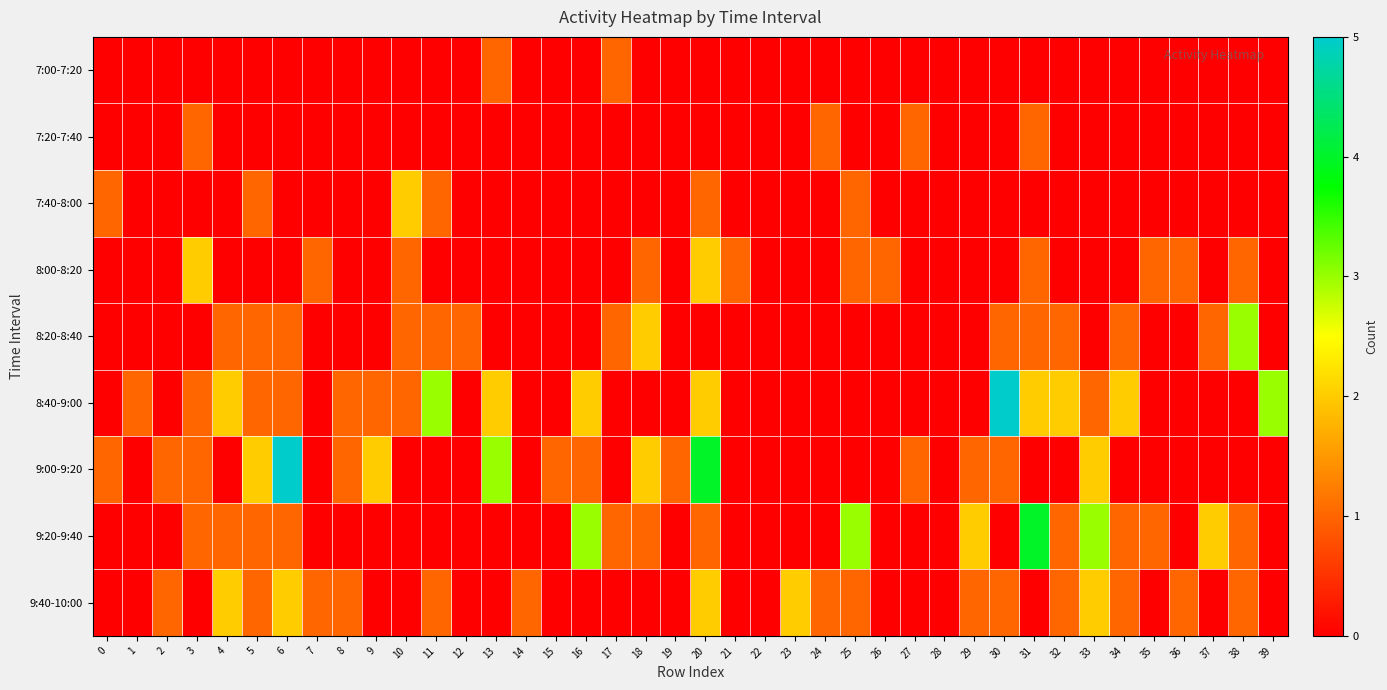

Reading left to right, list all the values displayed in this chart.

7:00-7:20: 0=0	1=0	2=0	3=0	4=0	5=0	6=0	7=0	8=0	9=0	10=0	11=0	12=0	13=1	14=0	15=0	16=0	17=1	18=0	19=0	20=0	21=0	22=0	23=0	24=0	25=0	26=0	27=0	28=0	29=0	30=0	31=0	32=0	33=0	34=0	35=0	36=0	37=0	38=0	39=0
7:20-7:40: 0=0	1=0	2=0	3=1	4=0	5=0	6=0	7=0	8=0	9=0	10=0	11=0	12=0	13=0	14=0	15=0	16=0	17=0	18=0	19=0	20=0	21=0	22=0	23=0	24=1	25=0	26=0	27=1	28=0	29=0	30=0	31=1	32=0	33=0	34=0	35=0	36=0	37=0	38=0	39=0
7:40-8:00: 0=1	1=0	2=0	3=0	4=0	5=1	6=0	7=0	8=0	9=0	10=2	11=1	12=0	13=0	14=0	15=0	16=0	17=0	18=0	19=0	20=1	21=0	22=0	23=0	24=0	25=1	26=0	27=0	28=0	29=0	30=0	31=0	32=0	33=0	34=0	35=0	36=0	37=0	38=0	39=0
8:00-8:20: 0=0	1=0	2=0	3=2	4=0	5=0	6=0	7=1	8=0	9=0	10=1	11=0	12=0	13=0	14=0	15=0	16=0	17=0	18=1	19=0	20=2	21=1	22=0	23=0	24=0	25=1	26=1	27=0	28=0	29=0	30=0	31=1	32=0	33=0	34=0	35=1	36=1	37=0	38=1	39=0
8:20-8:40: 0=0	1=0	2=0	3=0	4=1	5=1	6=1	7=0	8=0	9=0	10=1	11=1	12=1	13=0	14=0	15=0	16=0	17=1	18=2	19=0	20=0	21=0	22=0	23=0	24=0	25=0	26=0	27=0	28=0	29=0	30=1	31=1	32=1	33=0	34=1	35=0	36=0	37=1	38=3	39=0
8:40-9:00: 0=0	1=1	2=0	3=1	4=2	5=1	6=1	7=0	8=1	9=1	10=1	11=3	12=0	13=2	14=0	15=0	16=2	17=0	18=0	19=0	20=2	21=0	22=0	23=0	24=0	25=0	26=0	27=0	28=0	29=0	30=5	31=2	32=2	33=1	34=2	35=0	36=0	37=0	38=0	39=3
9:00-9:20: 0=1	1=0	2=1	3=1	4=0	5=2	6=5	7=0	8=1	9=2	10=0	11=0	12=0	13=3	14=0	15=1	16=1	17=0	18=2	19=1	20=4	21=0	22=0	23=0	24=0	25=0	26=0	27=1	28=0	29=1	30=1	31=0	32=0	33=2	34=0	35=0	36=0	37=0	38=0	39=0
9:20-9:40: 0=0	1=0	2=0	3=1	4=1	5=1	6=1	7=0	8=0	9=0	10=0	11=0	12=0	13=0	14=0	15=0	16=3	17=1	18=1	19=0	20=1	21=0	22=0	23=0	24=0	25=3	26=0	27=0	28=0	29=2	30=0	31=4	32=1	33=3	34=1	35=1	36=0	37=2	38=1	39=0
9:40-10:00: 0=0	1=0	2=1	3=0	4=2	5=1	6=2	7=1	8=1	9=0	10=0	11=1	12=0	13=0	14=1	15=0	16=0	17=0	18=0	19=0	20=2	21=0	22=0	23=2	24=1	25=1	26=0	27=0	28=0	29=1	30=1	31=0	32=1	33=2	34=1	35=0	36=1	37=0	38=1	39=0